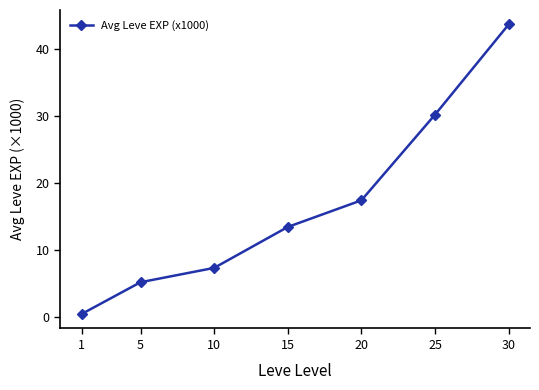

What is the value of the 6th point from the left?

30.3